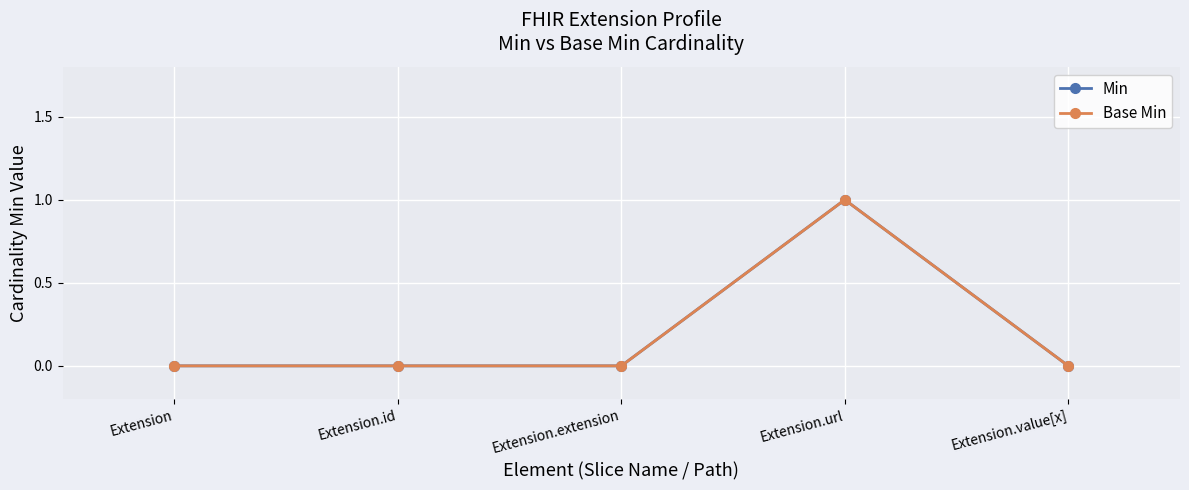

Which series has the widest spread of values?

Min